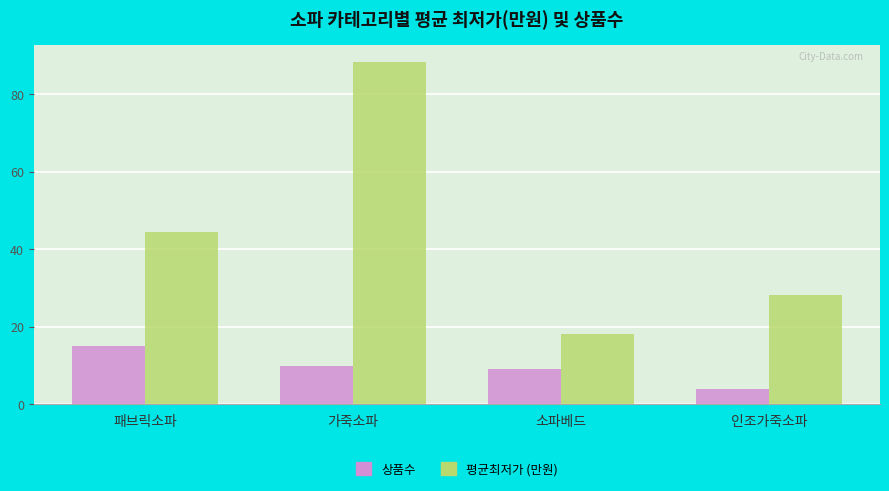

What is the difference between the highest and lowest values at 패브릭소파?

29.5